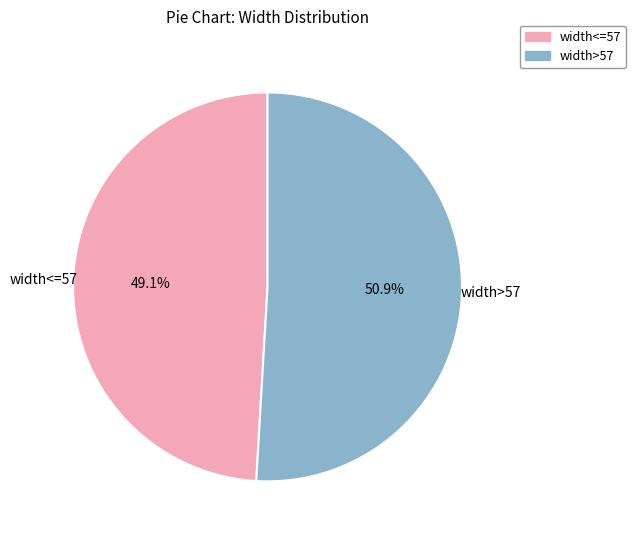

Between width<=57 and width>57, which is larger?

width>57